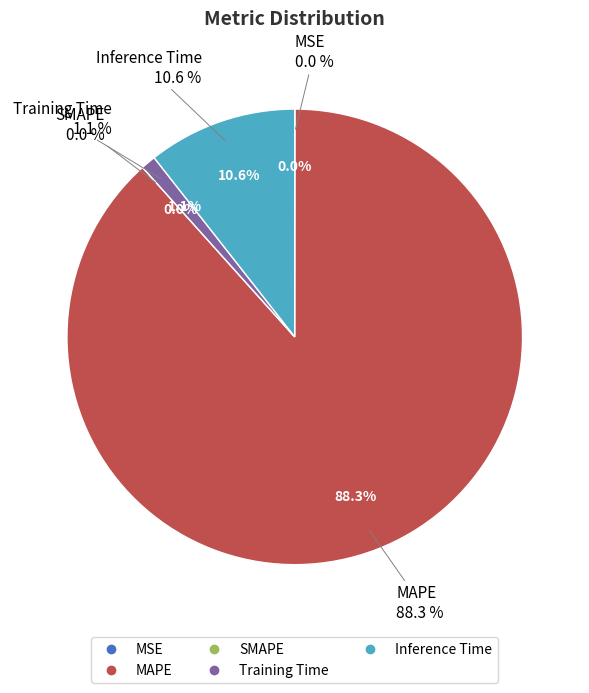

What is the largest slice in the pie chart?

MAPE